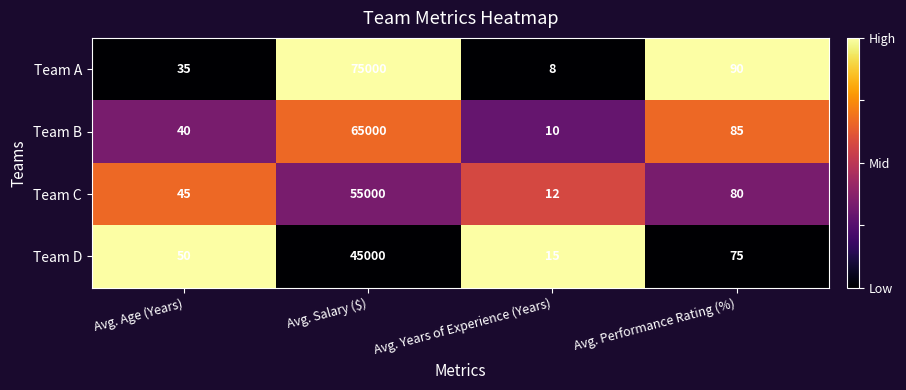

At which category is the sum across all series the highest?

Avg. Salary ($)